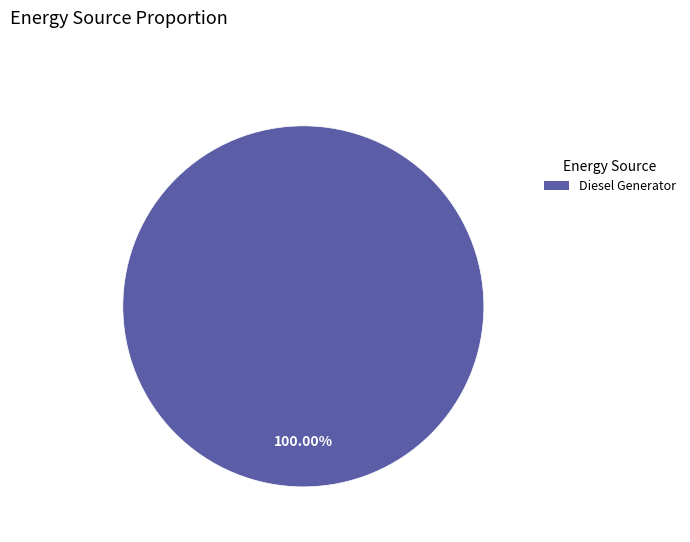

Is there any slice that represents more than half of the pie?

Yes